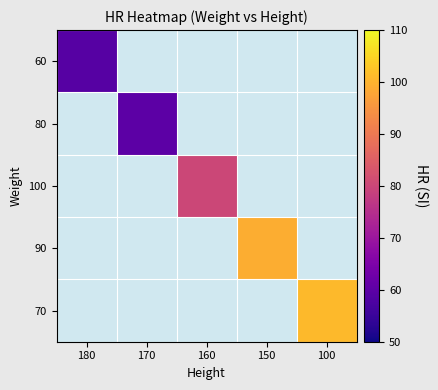

How many values in 70 are above zero?

1